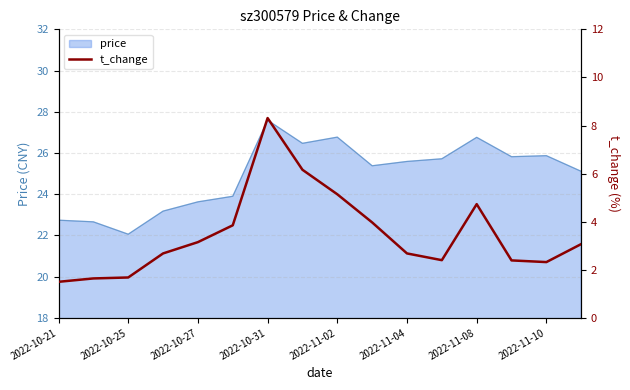

At which label does price reach its peak?

2022-10-31